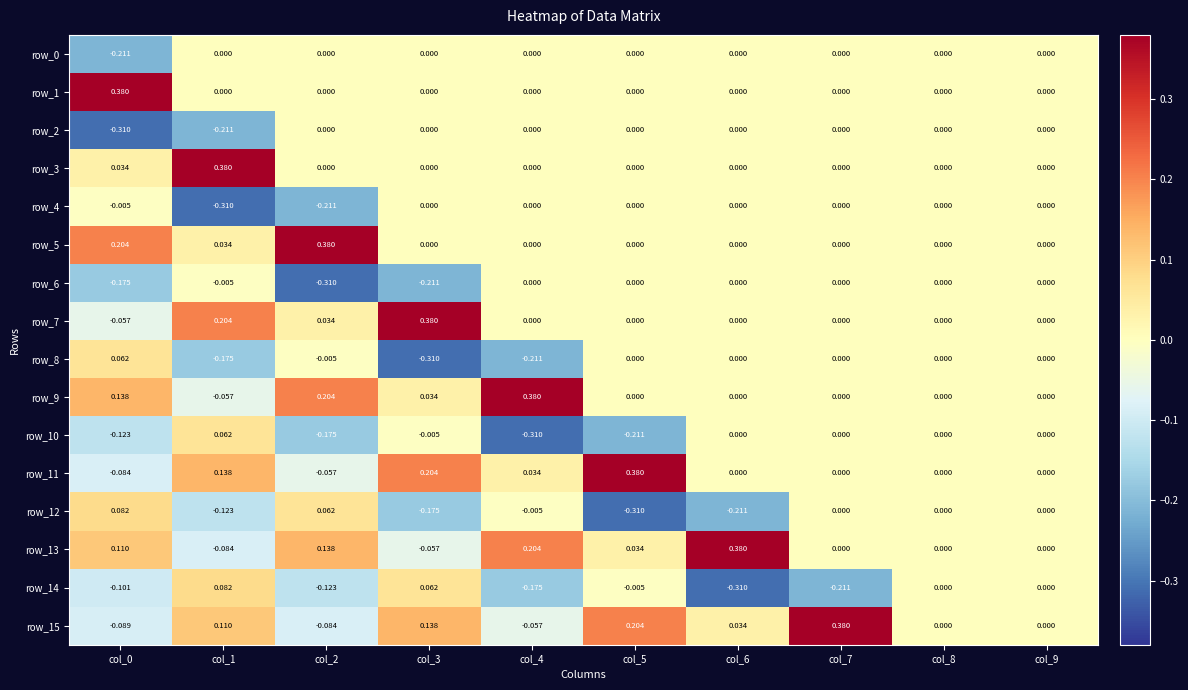

Which series changed the most between col_3 and col_5?

row_7